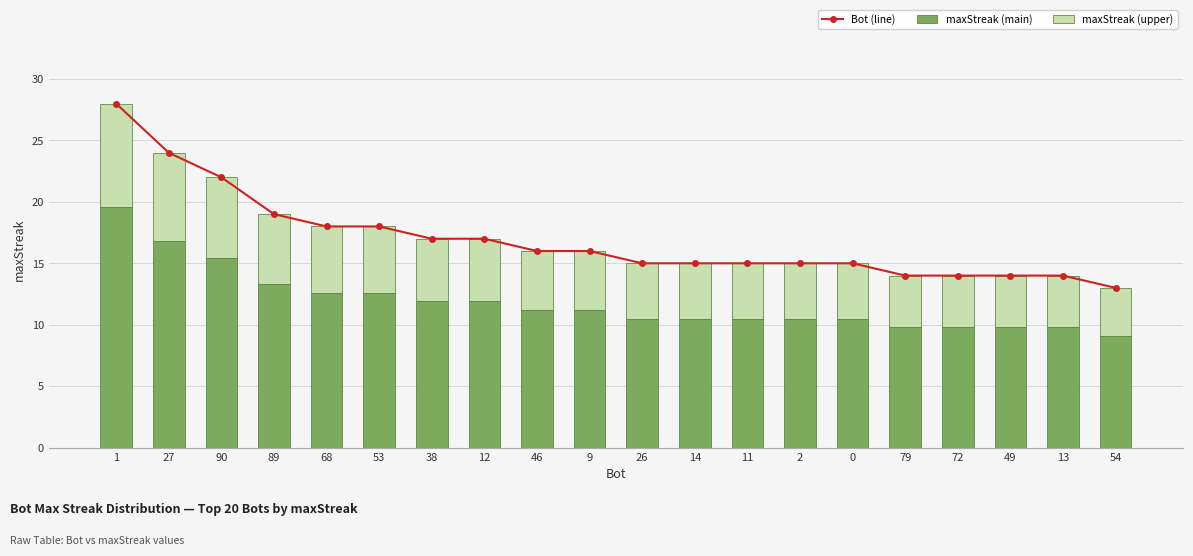

Between 89 and 79, which is larger?

89